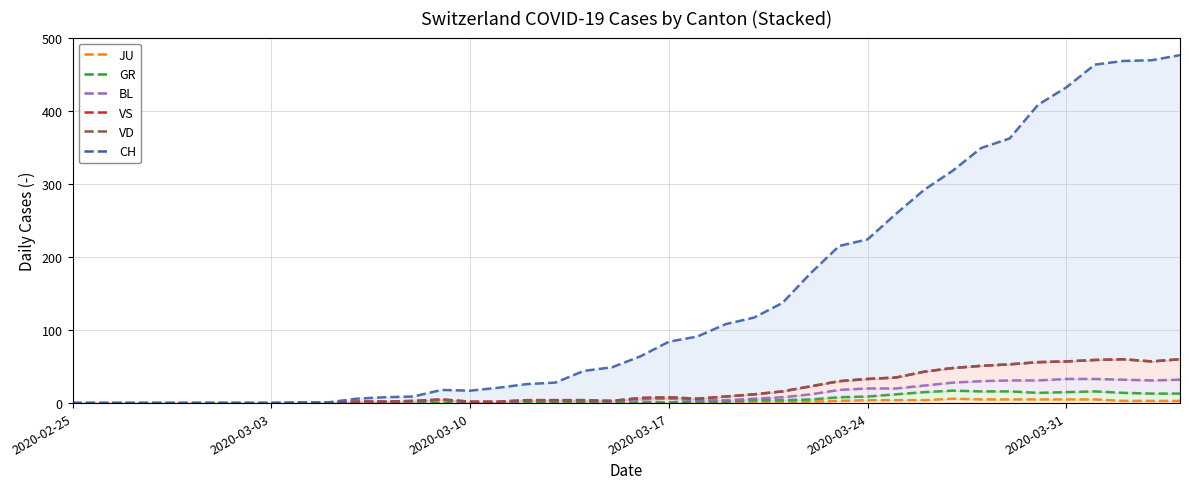

Is the value of BL at 12 greater than the value of CH at 32?

No